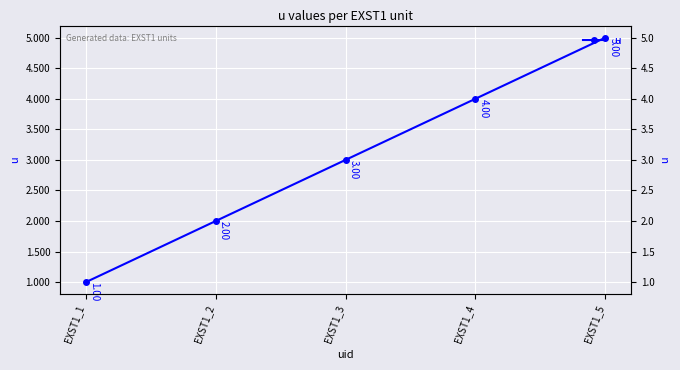

Approximately how many times larger is the value at EXST1_1 compared to EXST1_2?

0.5